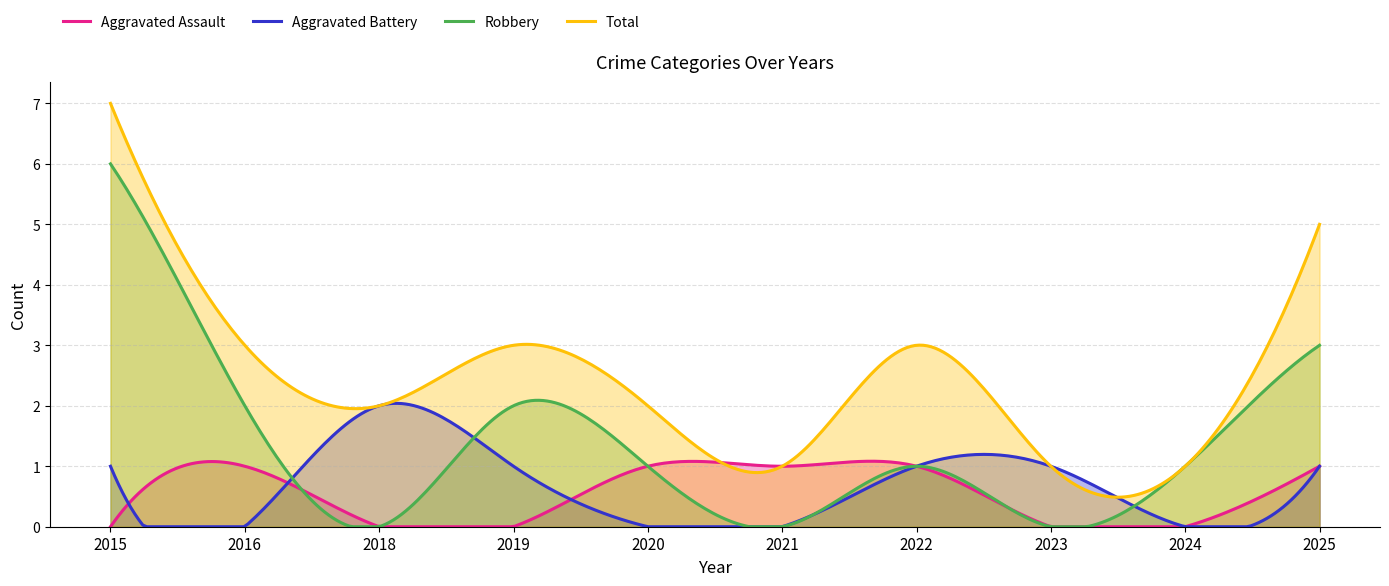

Count the number of data series in this chart.

4